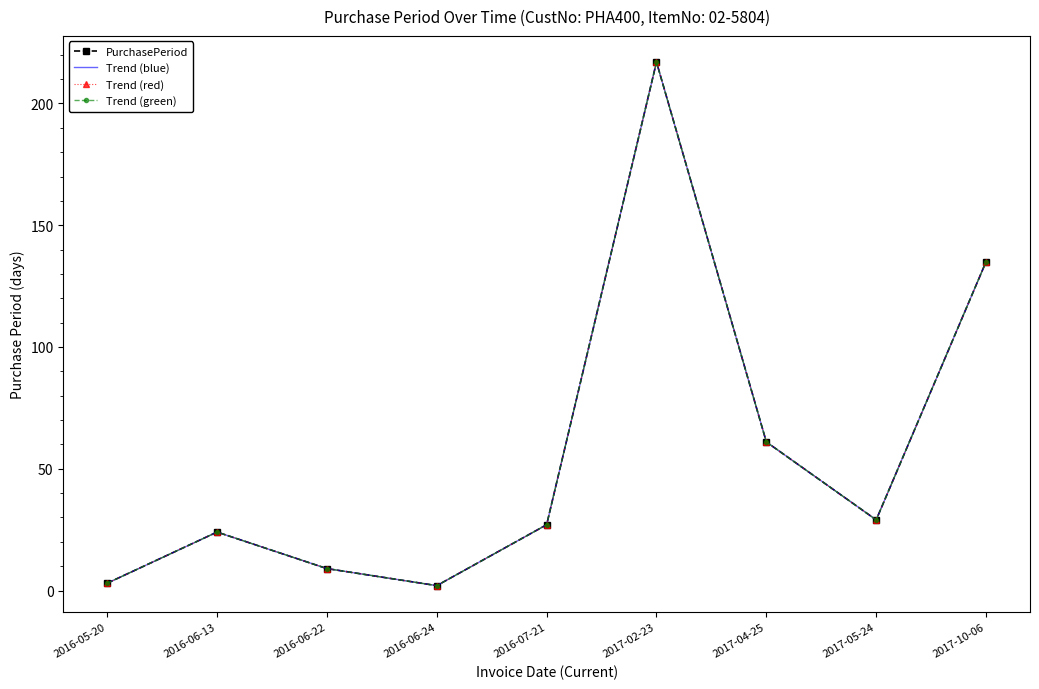

Between 2017-02-23 and 2016-07-21, which is larger?

2017-02-23